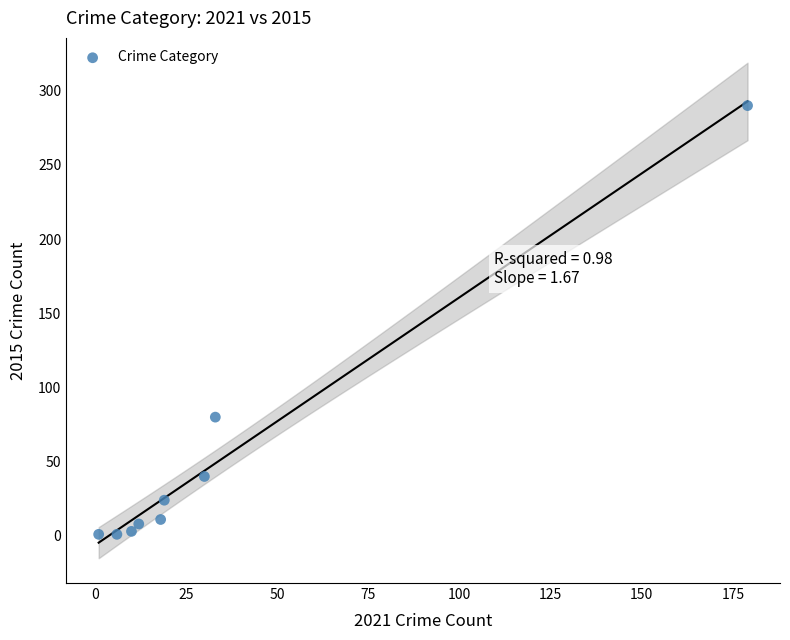

What Y value in the scatter plot is closest to 145?

80